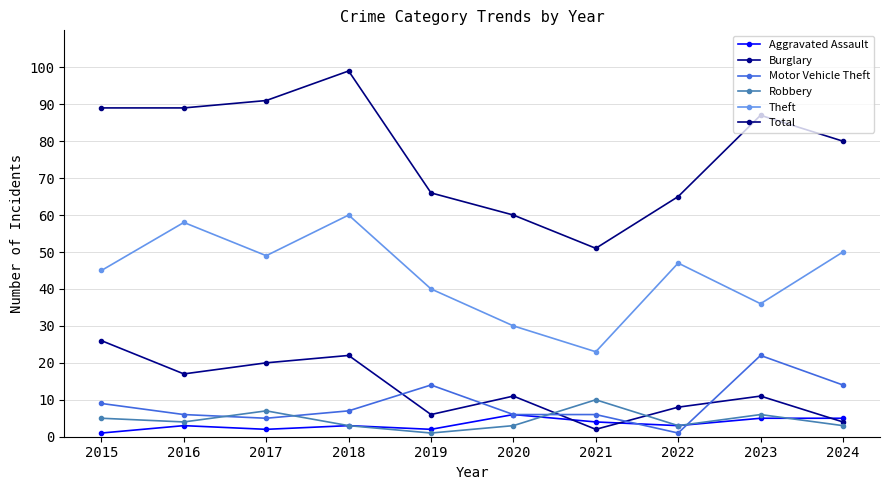

Which category has the highest value in the Theft series?

2018